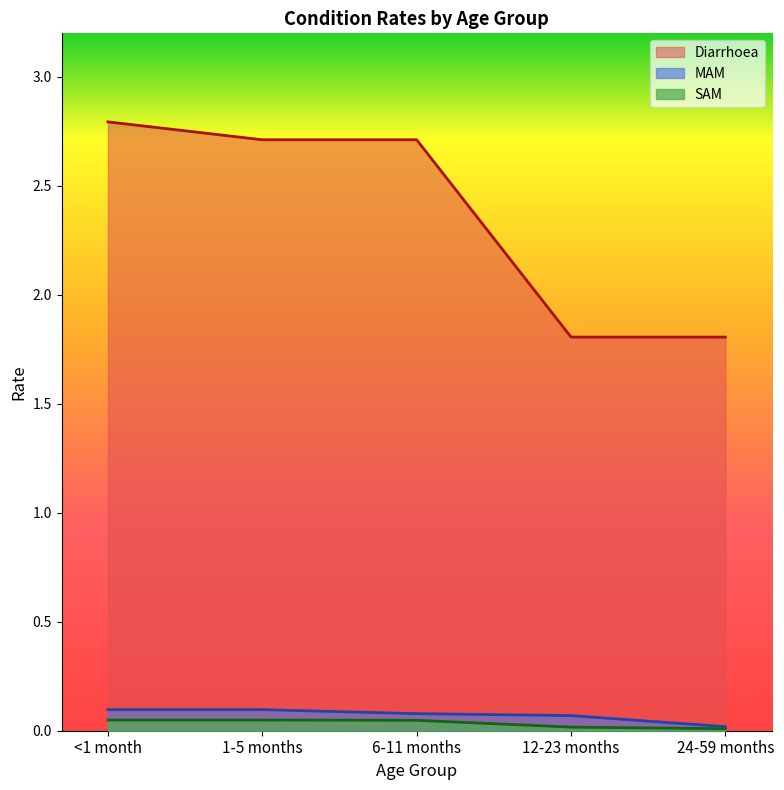

What is the difference between the maximum and minimum values in the MAM series?

0.1